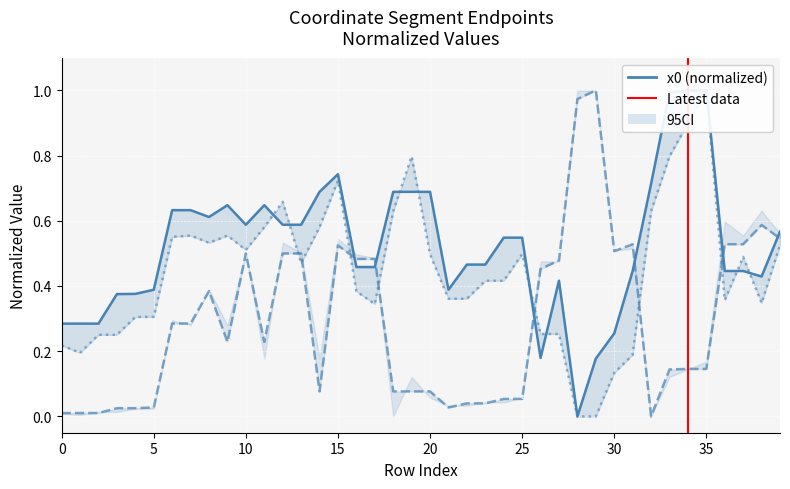

How many interior local valleys does the x0 series have?

7